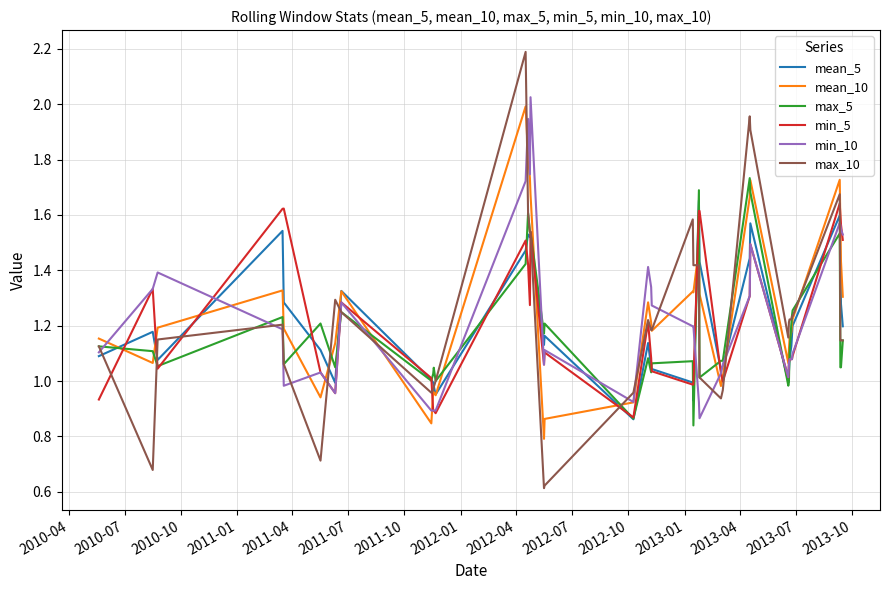

Which series ends up on top after the final intersection of max_5 and mean_10?

mean_10